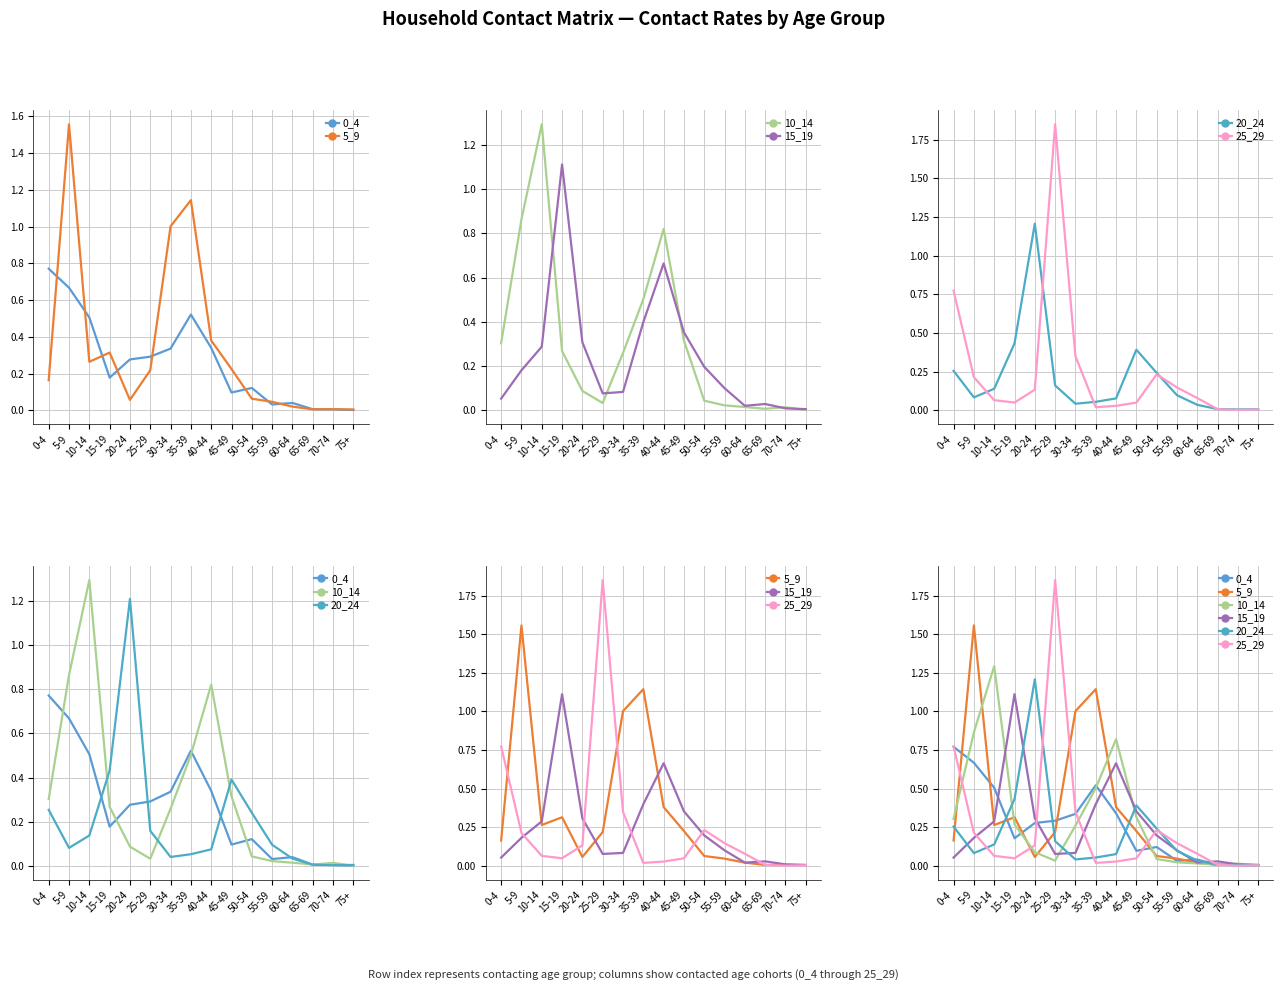

Reading left to right, extract all data points from this chart.

0_4: 0-4=0.8	5-9=0.7	10-14=0.5	15-19=0.2	20-24=0.3	25-29=0.3	30-34=0.3	35-39=0.5	40-44=0.3	45-49=0.1	50-54=0.1	55-59=0.0	60-64=0.0	65-69=0.0	70-74=0.0	75+=0.0
5_9: 0-4=0.2	5-9=1.6	10-14=0.3	15-19=0.3	20-24=0.1	25-29=0.2	30-34=1.0	35-39=1.1	40-44=0.4	45-49=0.2	50-54=0.1	55-59=0.0	60-64=0.0	65-69=0.0	70-74=0.0	75+=0.0
10_14: 0-4=0.3	5-9=0.9	10-14=1.3	15-19=0.3	20-24=0.1	25-29=0.0	30-34=0.3	35-39=0.5	40-44=0.8	45-49=0.3	50-54=0.0	55-59=0.0	60-64=0.0	65-69=0.0	70-74=0.0	75+=0.0
15_19: 0-4=0.1	5-9=0.2	10-14=0.3	15-19=1.1	20-24=0.3	25-29=0.1	30-34=0.1	35-39=0.4	40-44=0.7	45-49=0.4	50-54=0.2	55-59=0.1	60-64=0.0	65-69=0.0	70-74=0.0	75+=0.0
20_24: 0-4=0.3	5-9=0.1	10-14=0.1	15-19=0.4	20-24=1.2	25-29=0.2	30-34=0.0	35-39=0.1	40-44=0.1	45-49=0.4	50-54=0.2	55-59=0.1	60-64=0.0	65-69=0.0	70-74=0.0	75+=0.0
25_29: 0-4=0.8	5-9=0.2	10-14=0.1	15-19=0.0	20-24=0.1	25-29=1.9	30-34=0.3	35-39=0.0	40-44=0.0	45-49=0.0	50-54=0.2	55-59=0.1	60-64=0.1	65-69=0.0	70-74=0.0	75+=0.0